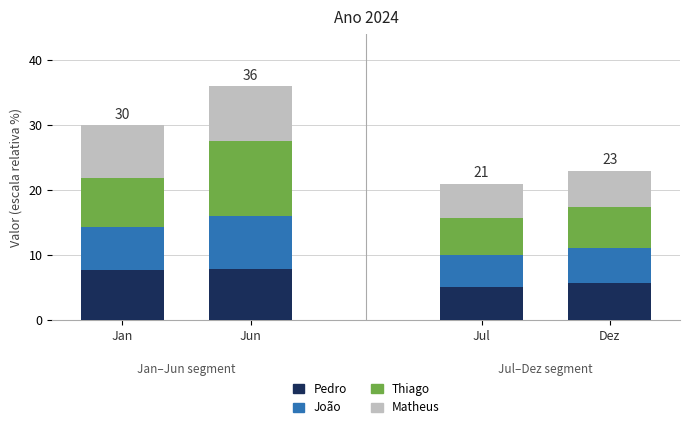

What is the average value of the Pedro series?

6.6